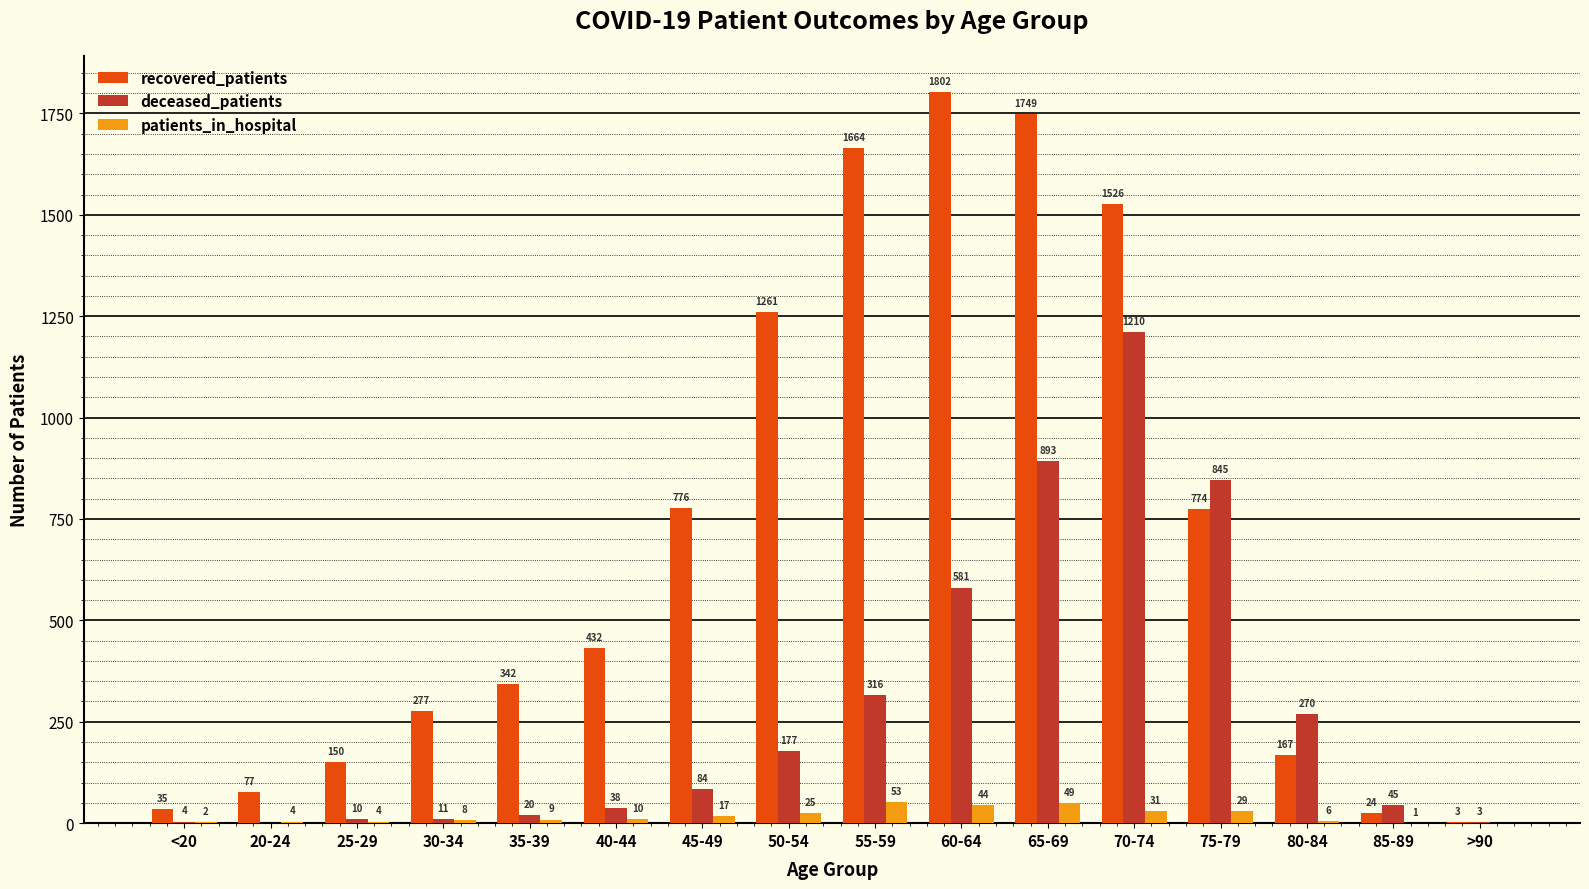

Which series changed the most between 50-54 and 80-84?

recovered_patients